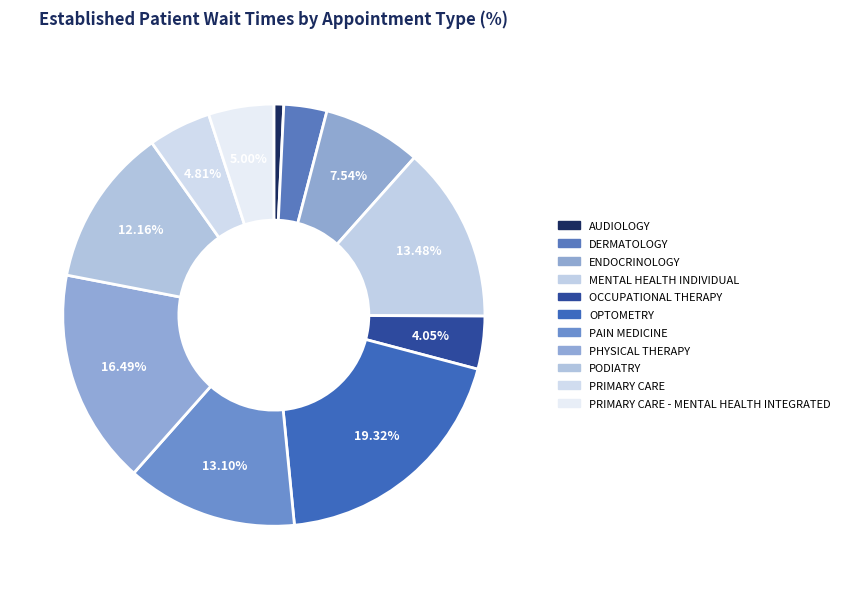

To the nearest percent, what portion does OPTOMETRY represent?

19%